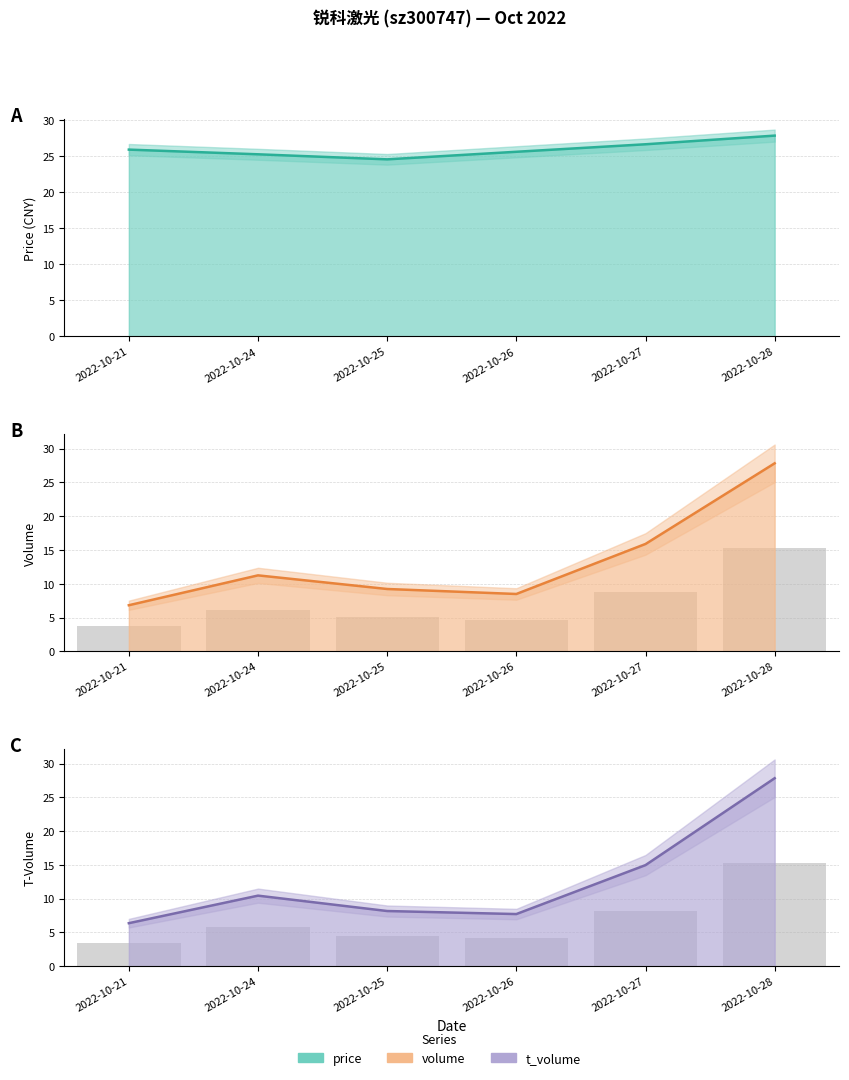

What is the value of the volume bars bar at the 5th from the left?

8.7